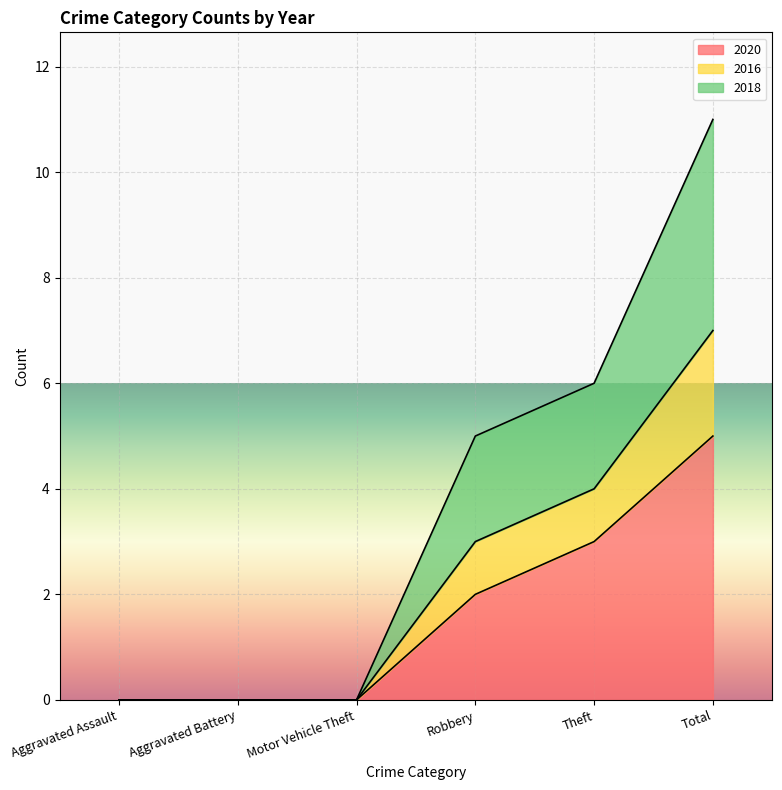

Which category has the highest value in the 2018 series?

Total